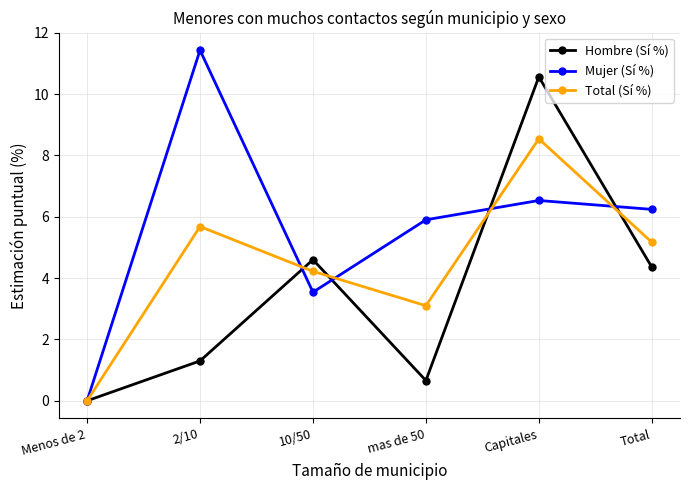

List the series in order of their overall mean, highest first.

Mujer (Sí %), Total (Sí %), Hombre (Sí %)